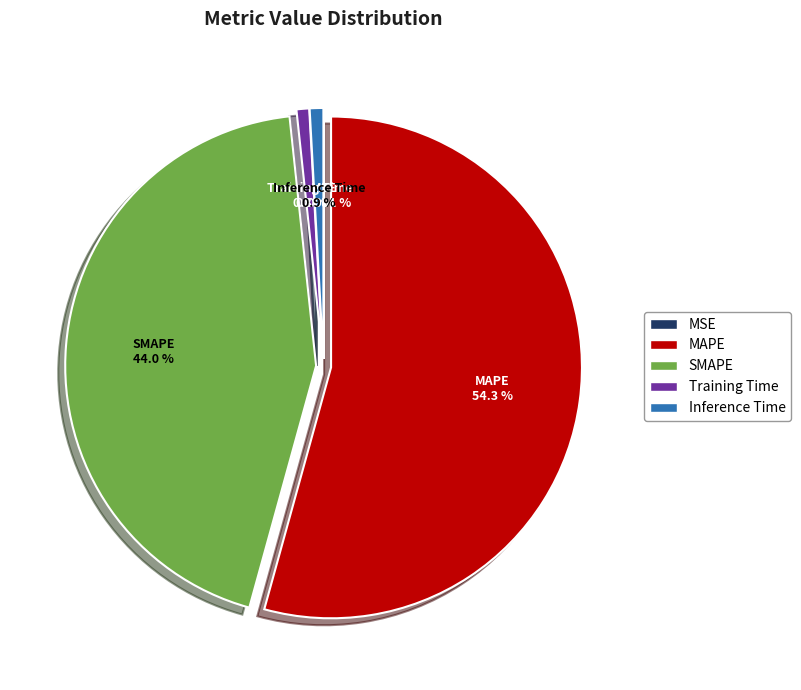

Which slice is the largest?

MAPE